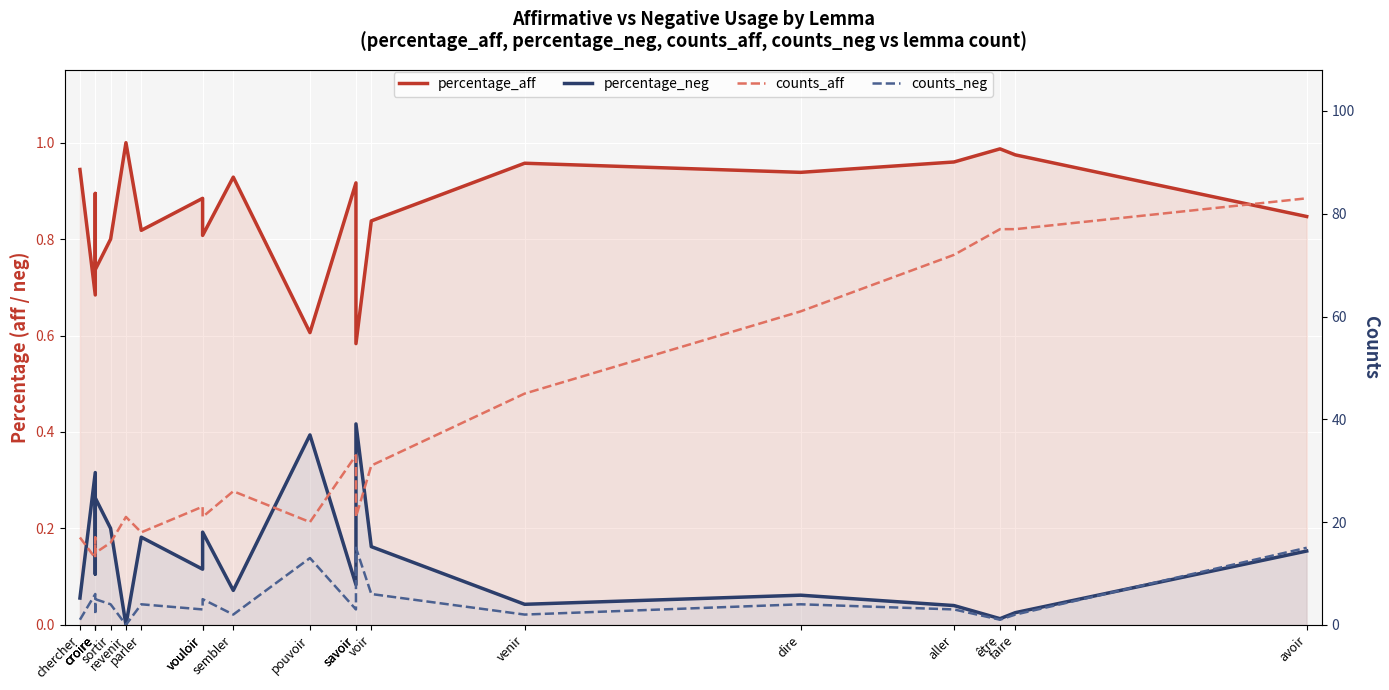

What is the label of the 6th point from the right?

venir